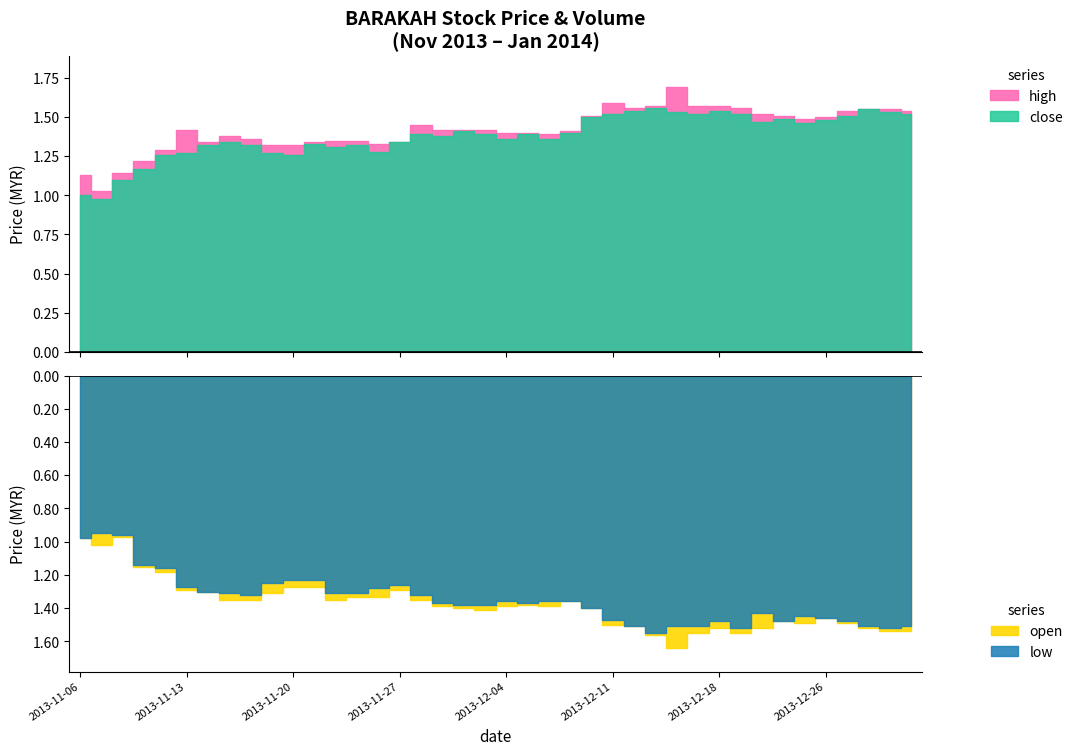

What is the sum of all open values?

55.1